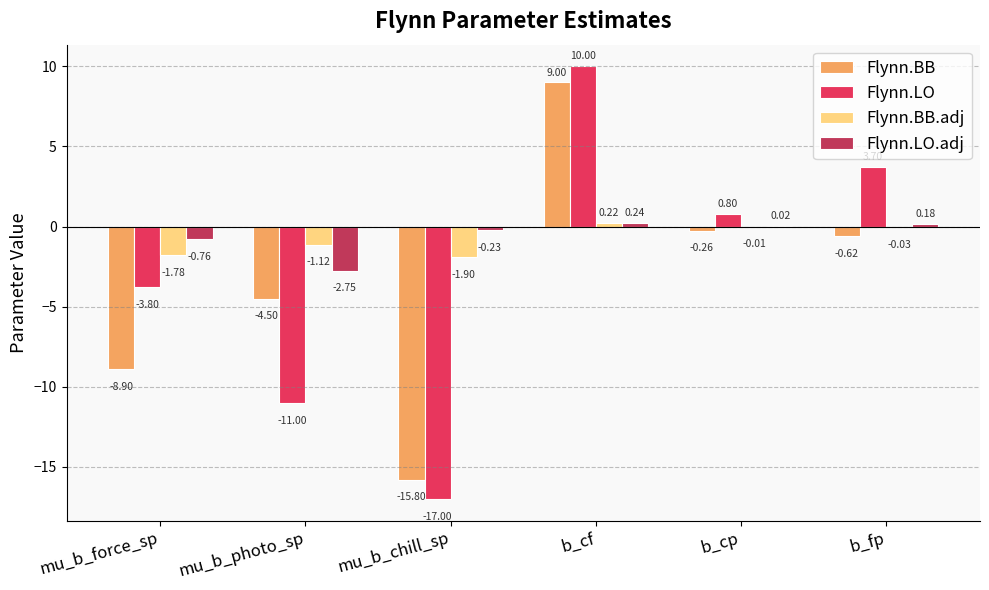

What is the spread (max minus min) of values at mu_b_force_sp?

8.1